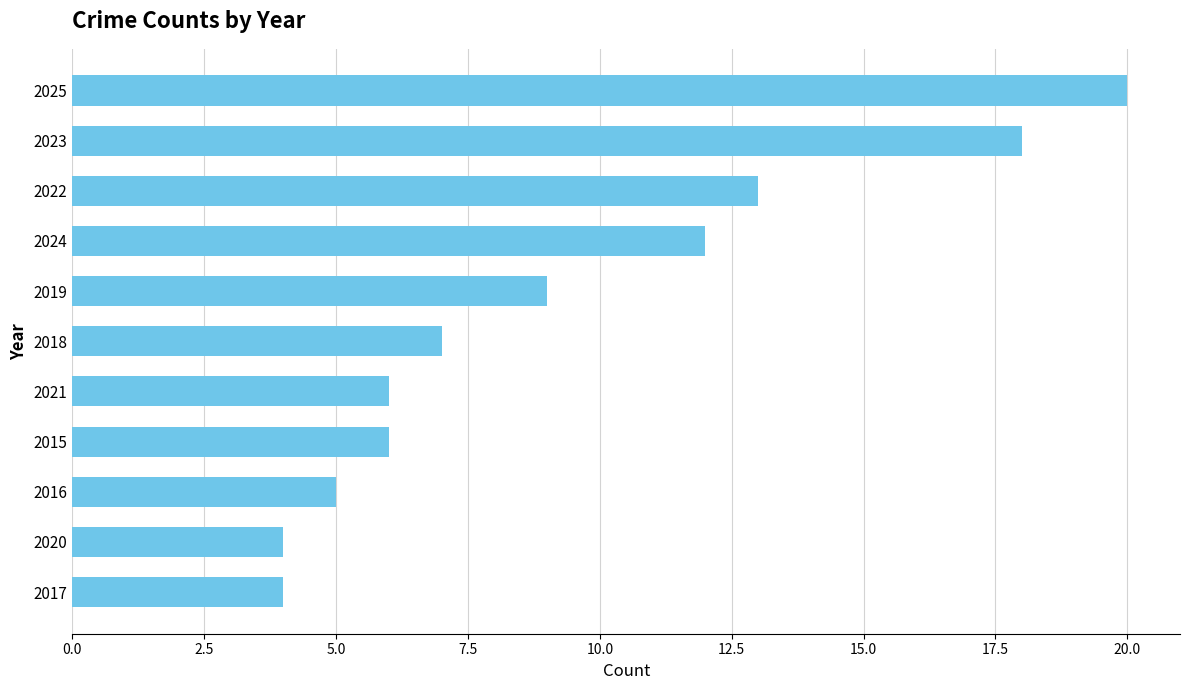

Read the value at 2023, to the nearest 10.

20